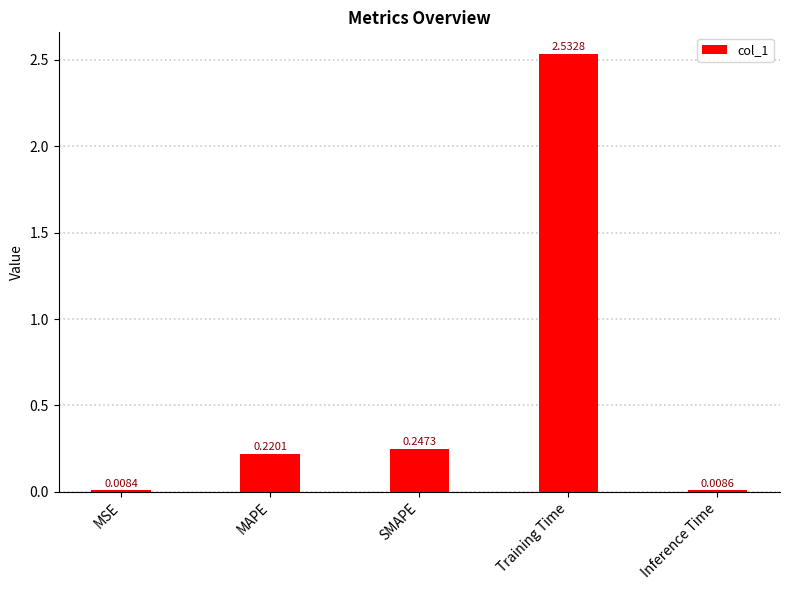

What is the sum of all values?

3.0